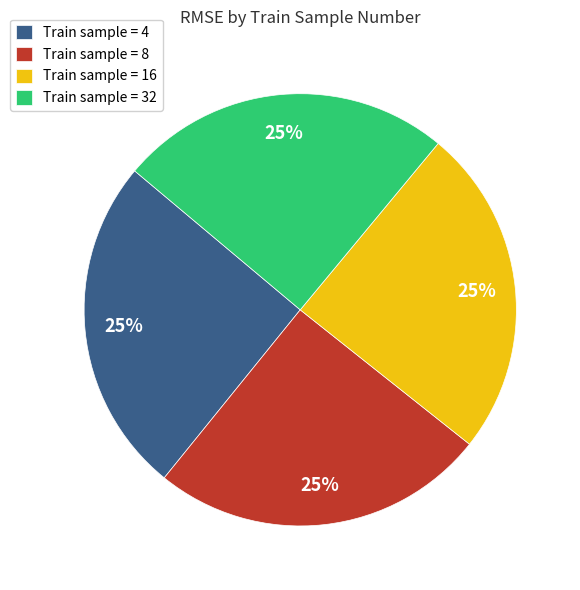

To the nearest percent, what is the average slice percentage?

25%